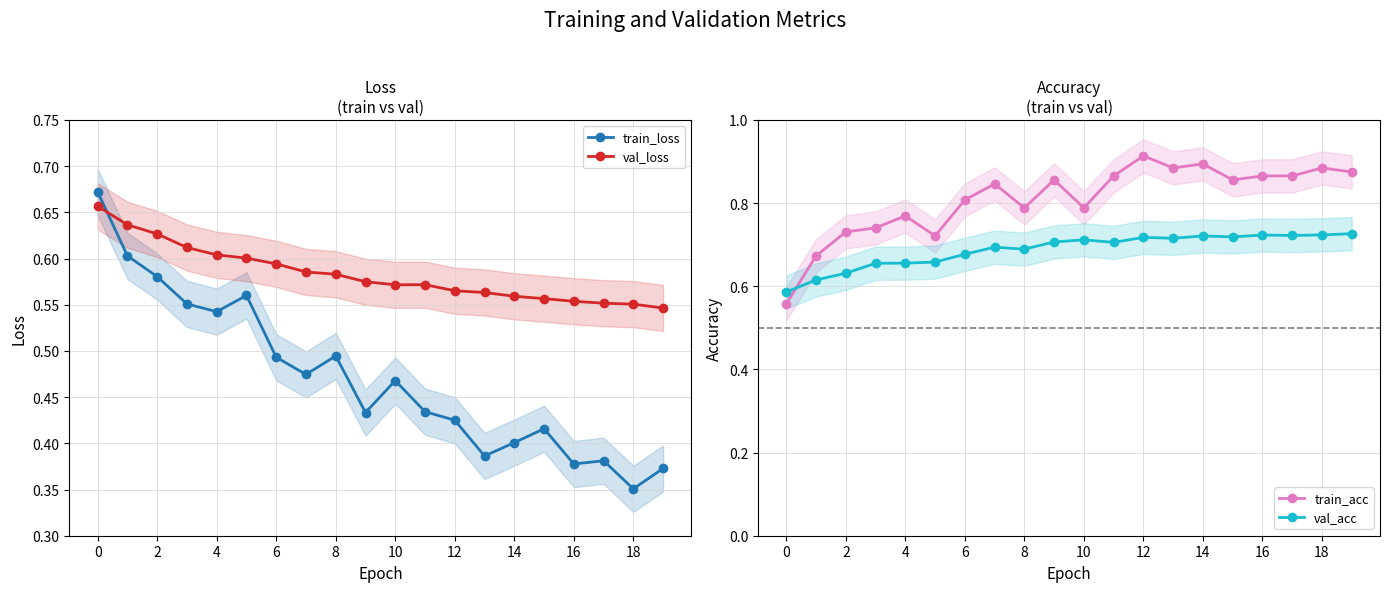

At how many categories does at least one series exceed 0?

20